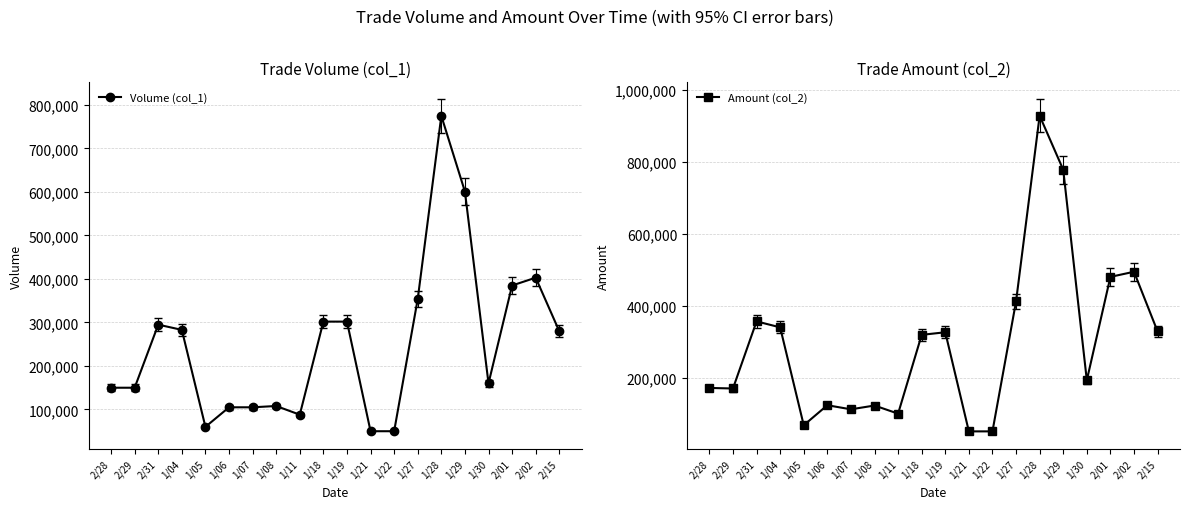

What is the spread (max minus min) of values at 1/29?

176920